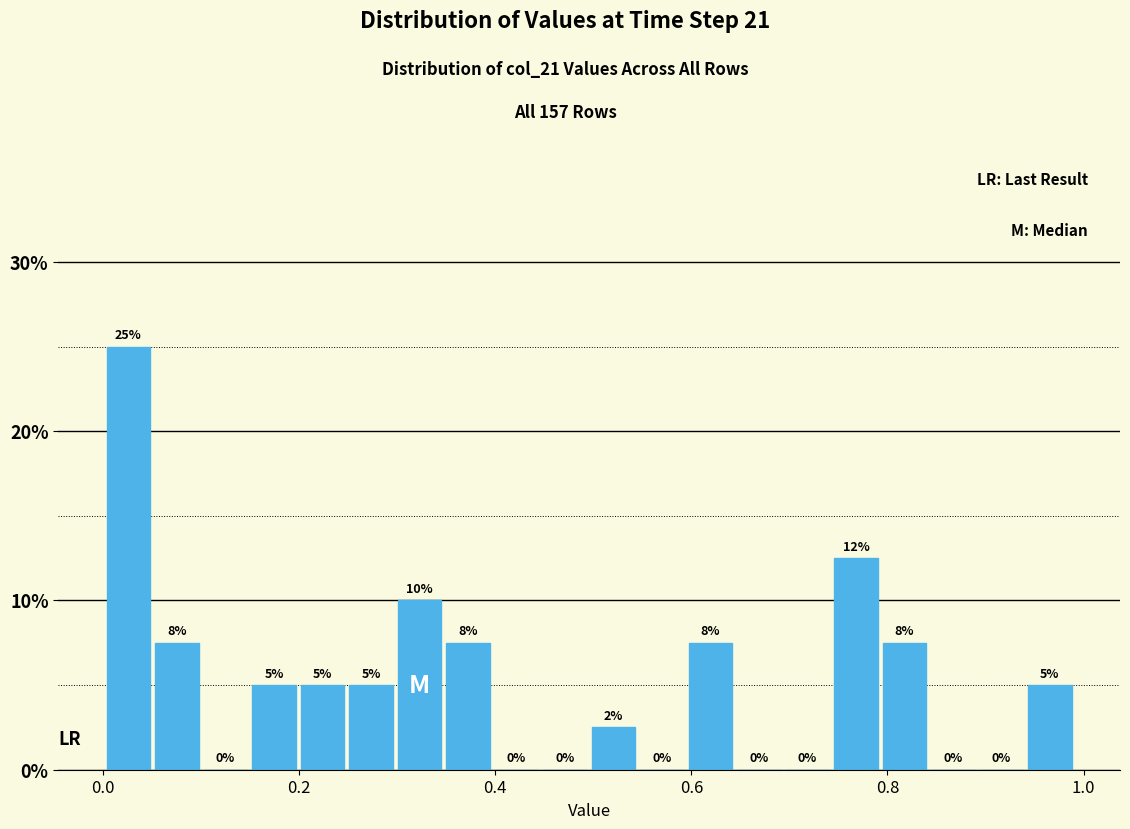

Around what value on the x-axis is the tallest bar? Give the approximate position of its centre, as read against the axis.

0.02